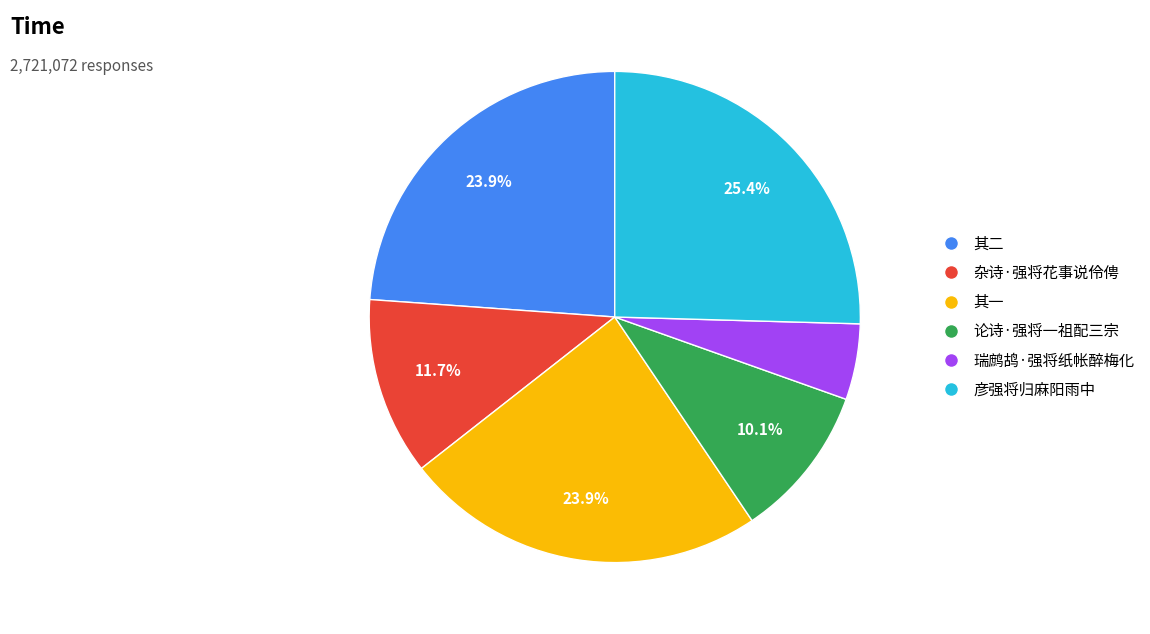

To the nearest percent, what is the difference between the largest and smallest slice percentages?

20%